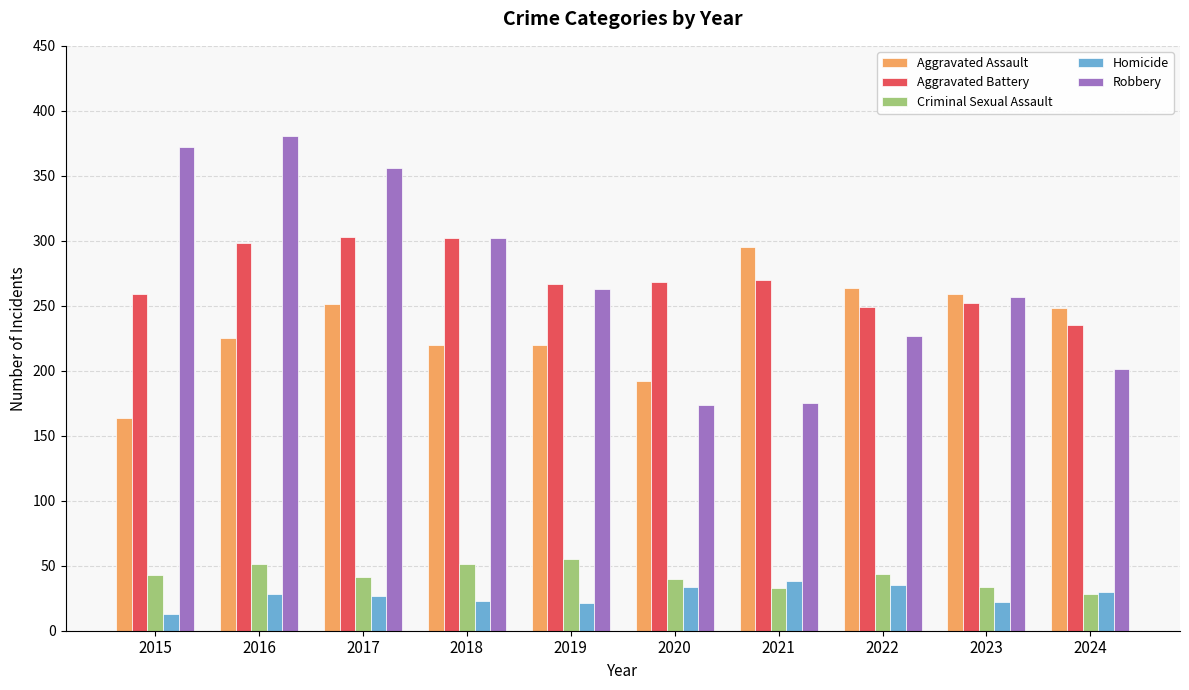

Is the value of Robbery at 2024 greater than the value of Criminal Sexual Assault at 2023?

Yes